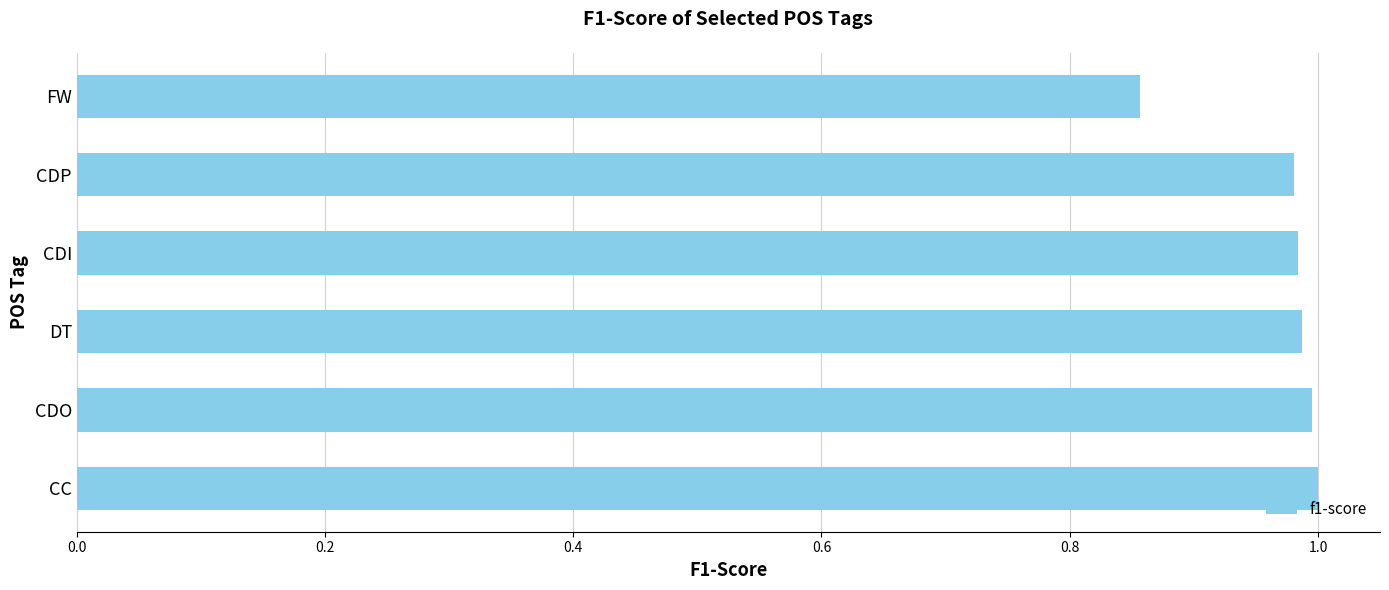

What is the sum of the values at CC and DT?

2.0